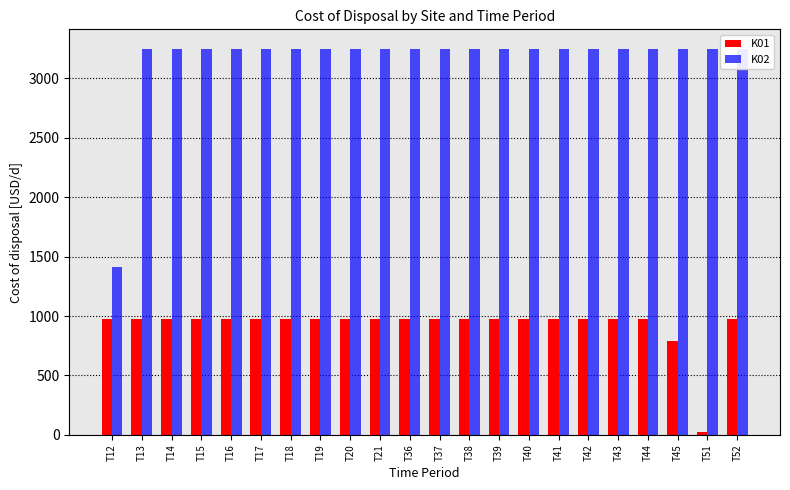

Count the number of data series in this chart.

2